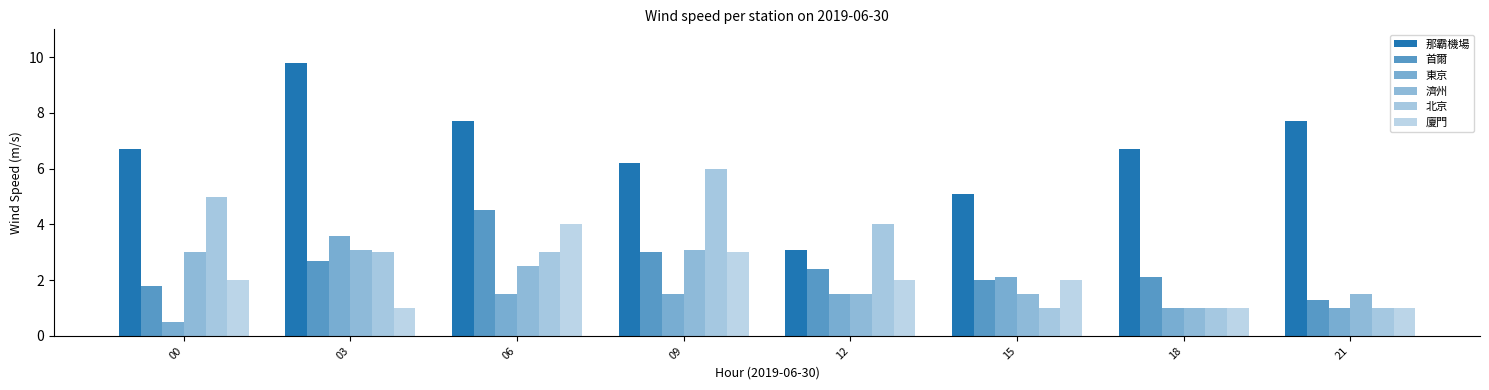

What is the difference between the maximum and minimum values in the 濟州 series?

2.1